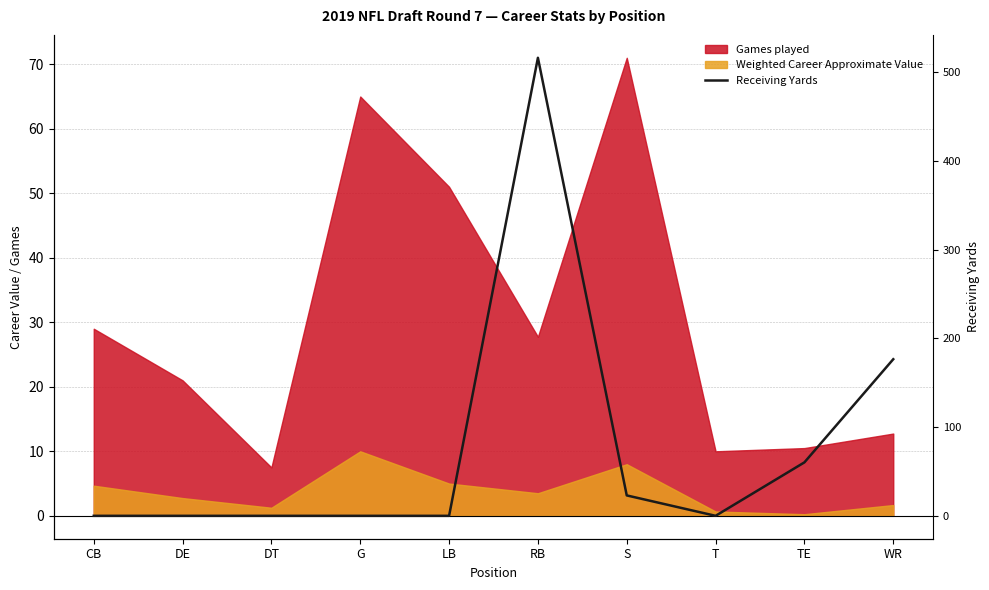

What is the maximum value shown in the chart?

516.2